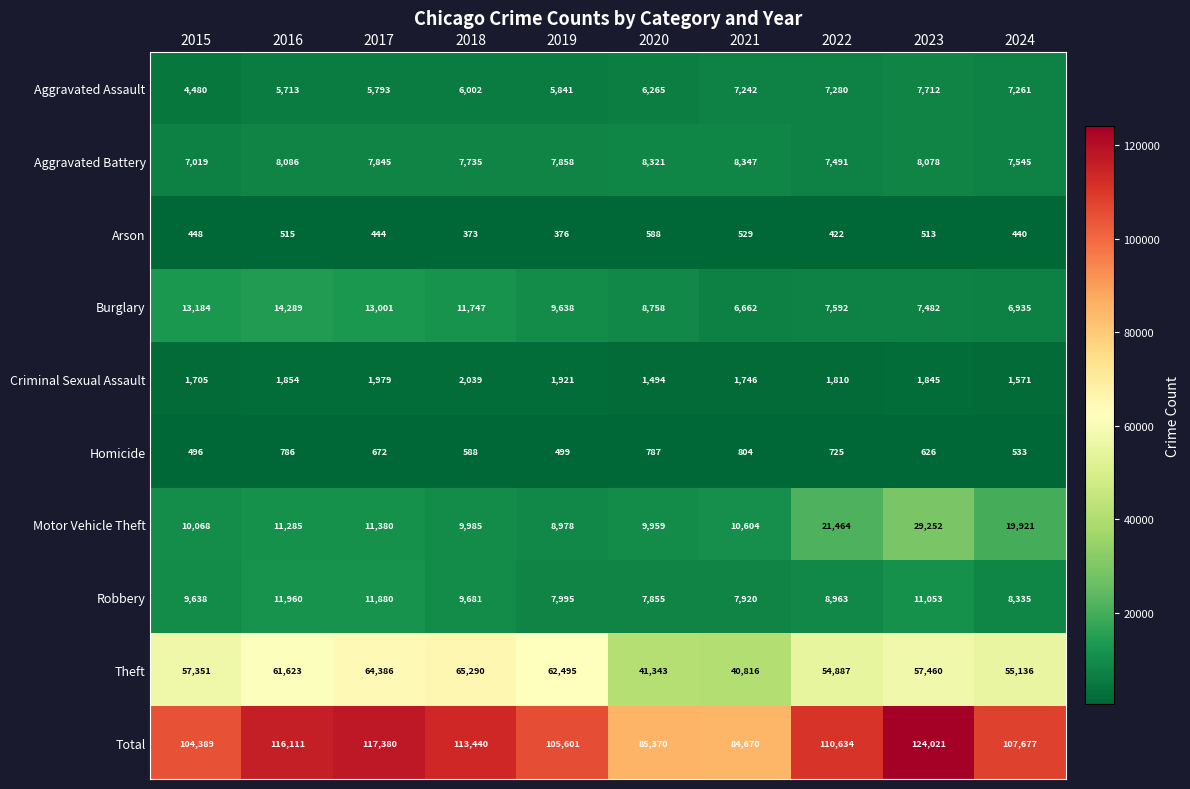

Which series has the largest range (max minus min)?

Total